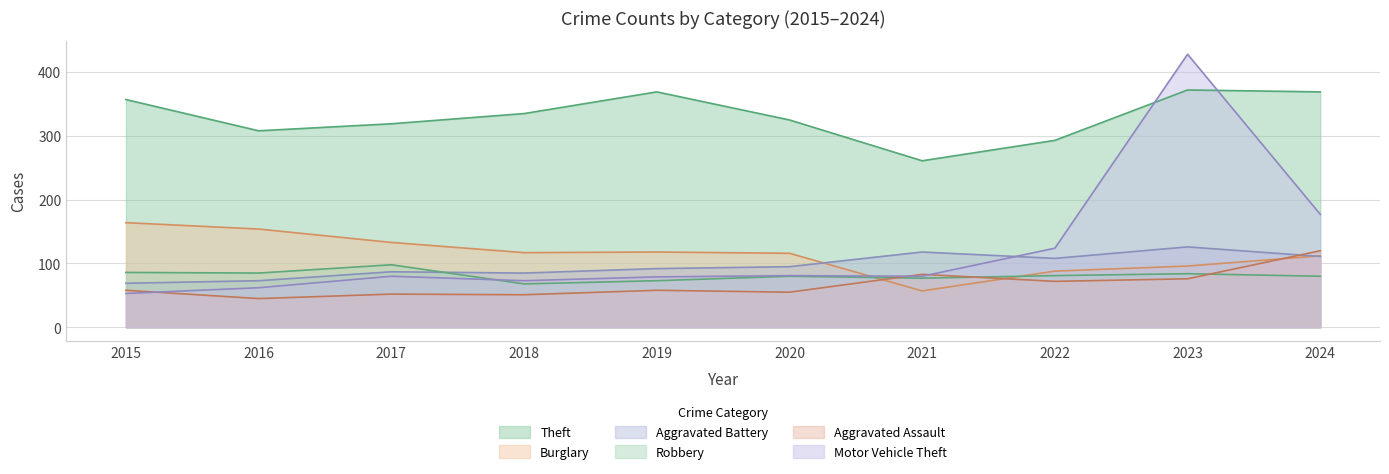

List the labels in order of Aggravated Assault value, smallest first.

2016, 2018, 2017, 2020, 2015, 2019, 2022, 2023, 2021, 2024